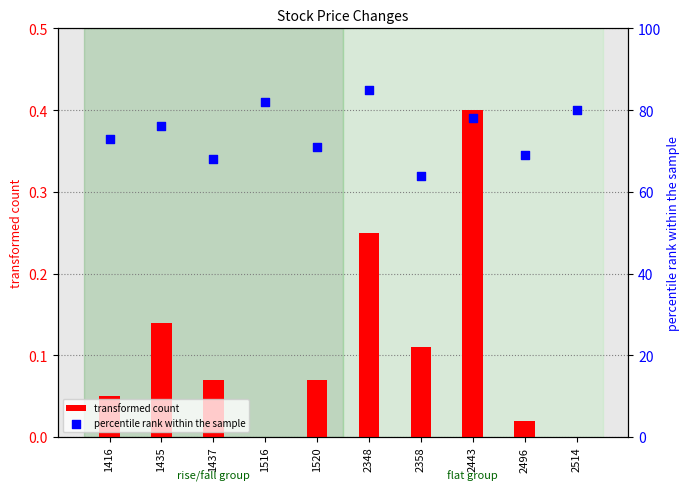

What are all the series names shown in the legend?

transformed count, percentile rank within the sample